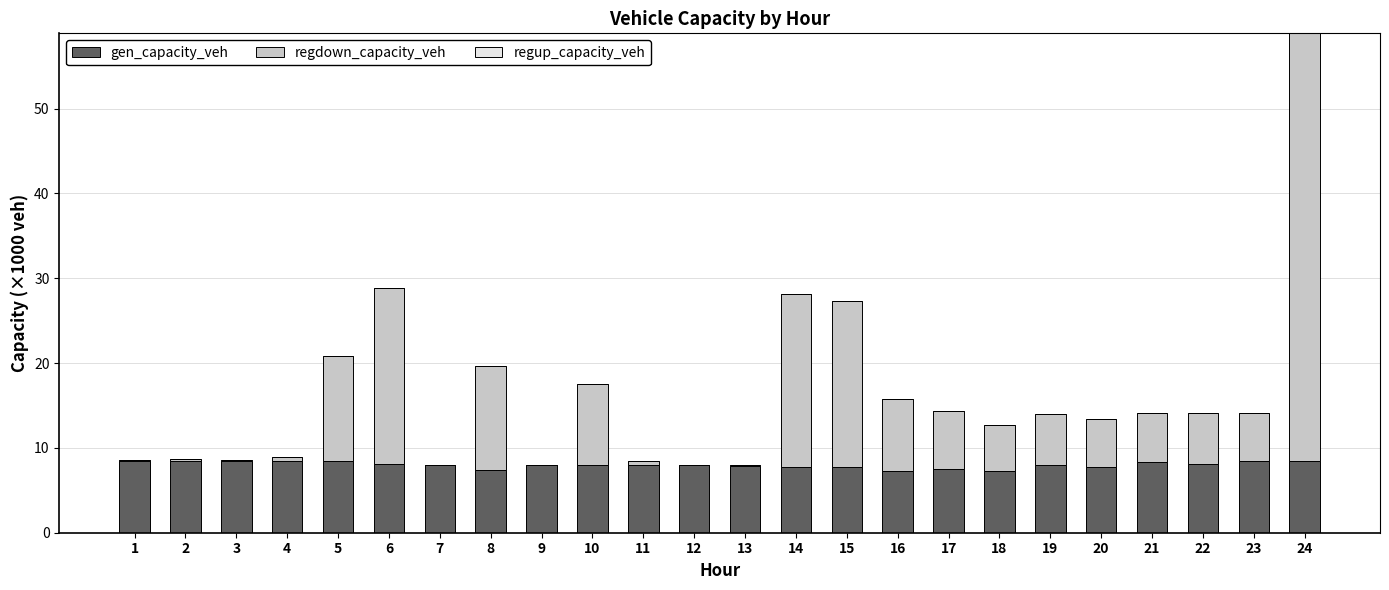

What is the sum of all gen_capacity_veh values?

192.7